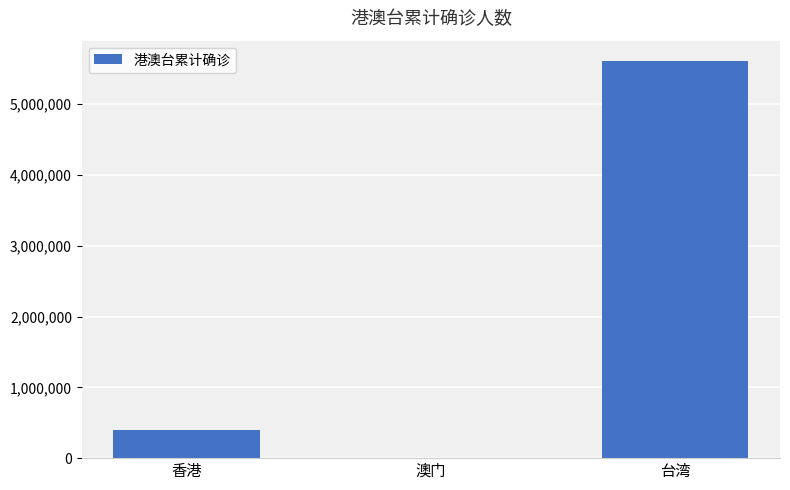

Does the chart contain stacked bars?

No